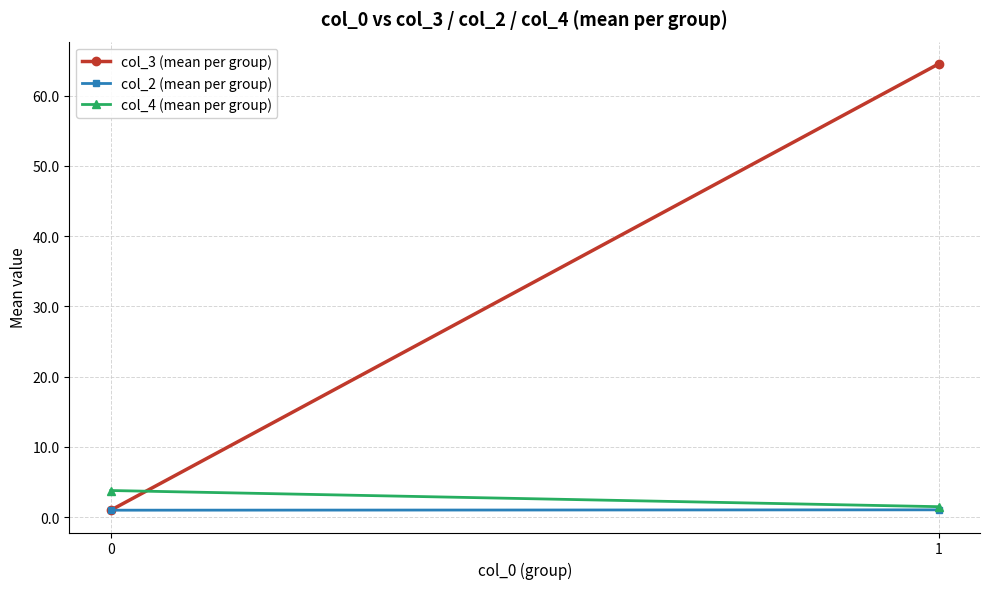

Count the number of data series in this chart.

3